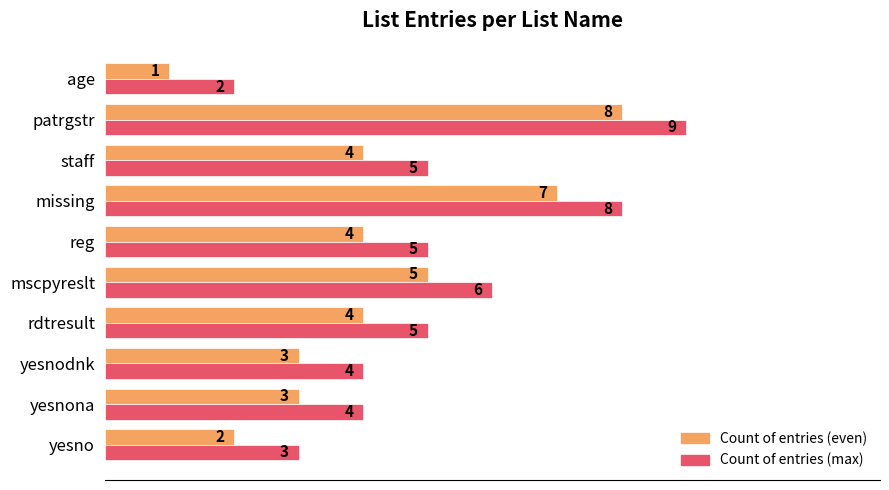

What are all the series names shown in the legend?

Count of entries (even), Count of entries (max)